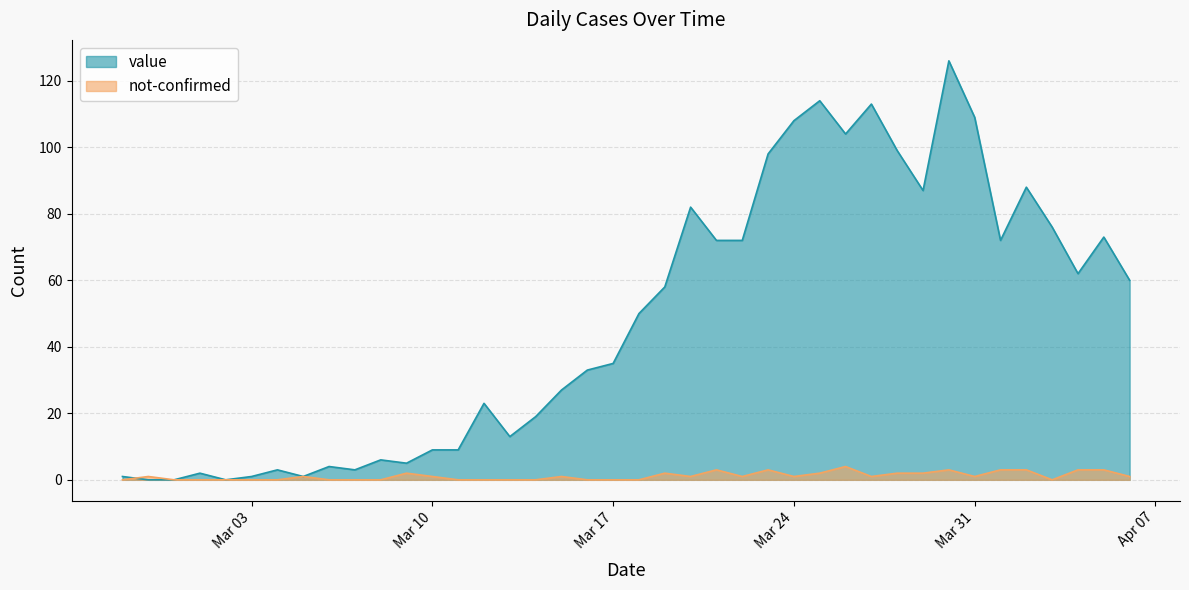

Is it true that not-confirmed equals 0 at 2020-03-16?

True